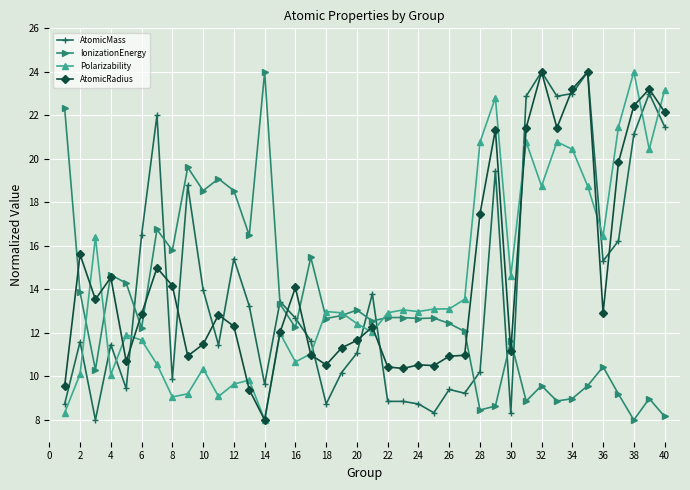

What is the minimum value for AtomicMass?

8.0